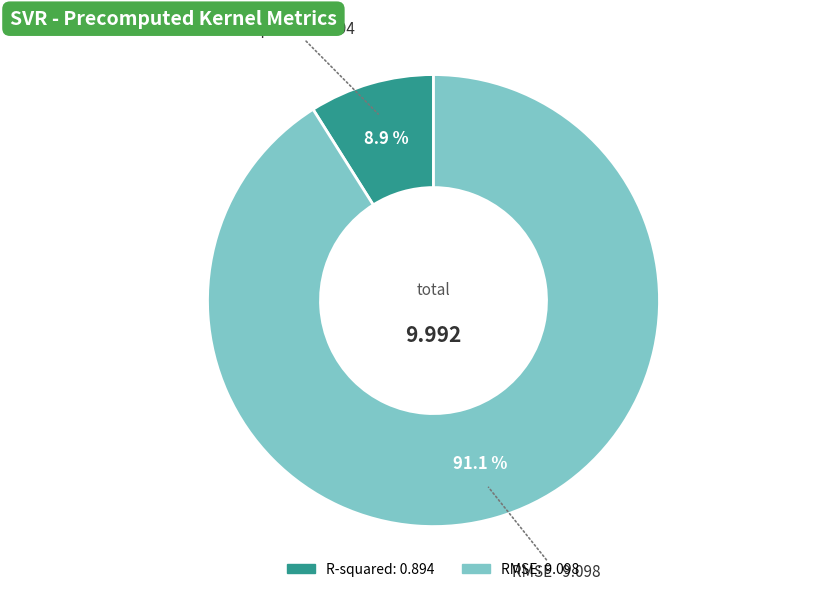

True or false: R-squared accounts for 9% of the total.

True